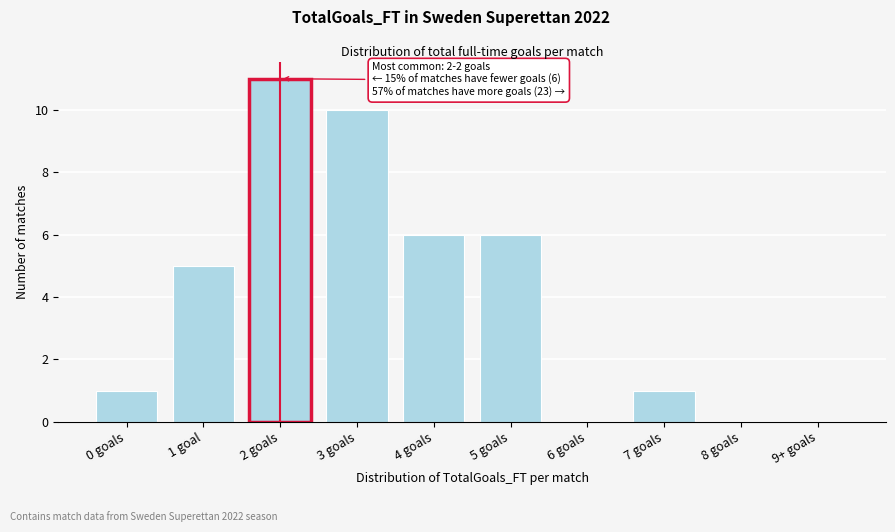

Reading left to right, what are all the values shown in this chart?

0 goals=1	1 goal=5	2 goals=11	3 goals=10	4 goals=6	5 goals=6	6 goals=0	7 goals=1	8 goals=0	9+ goals=0